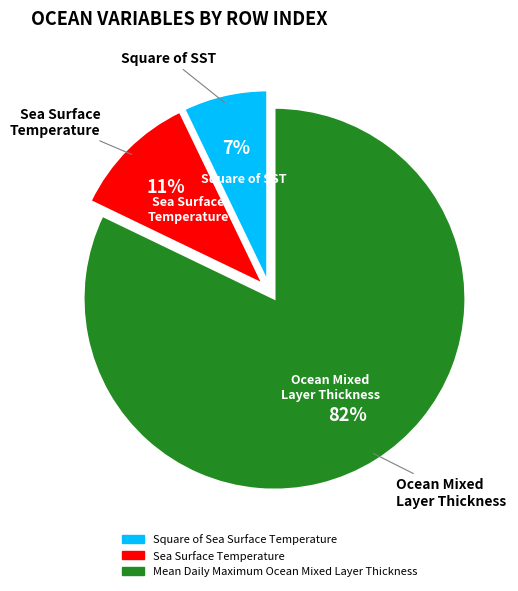

Which has a higher value, Square of Sea Surface Temperature or Mean Daily Maximum Ocean Mixed Layer Thickness?

Mean Daily Maximum Ocean Mixed Layer Thickness